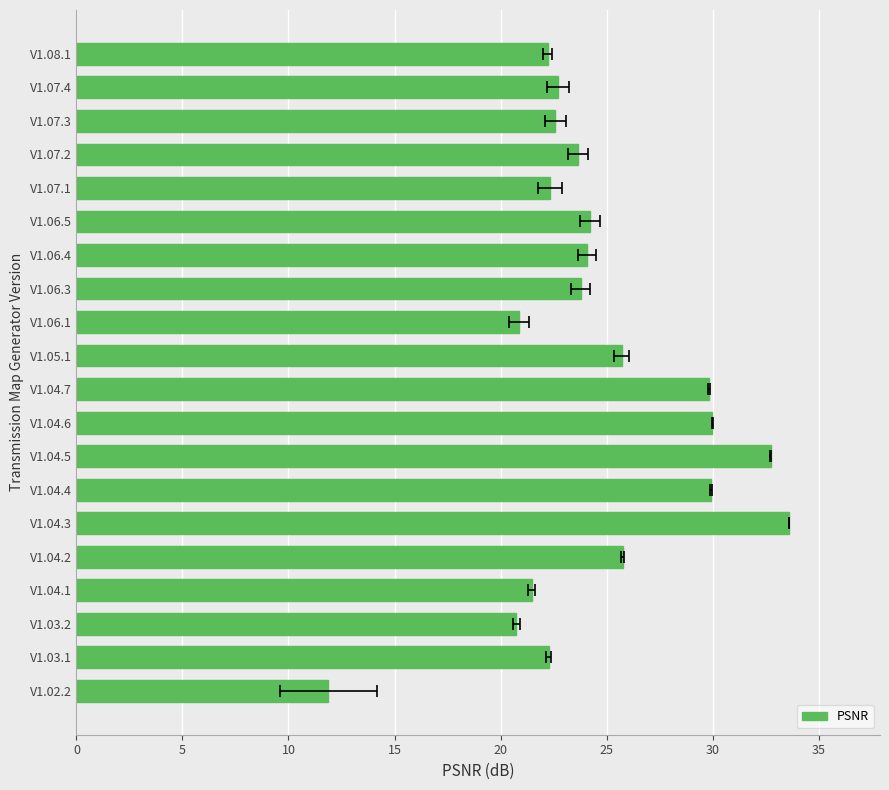

What is the value of the 5th bar from the left?

25.8